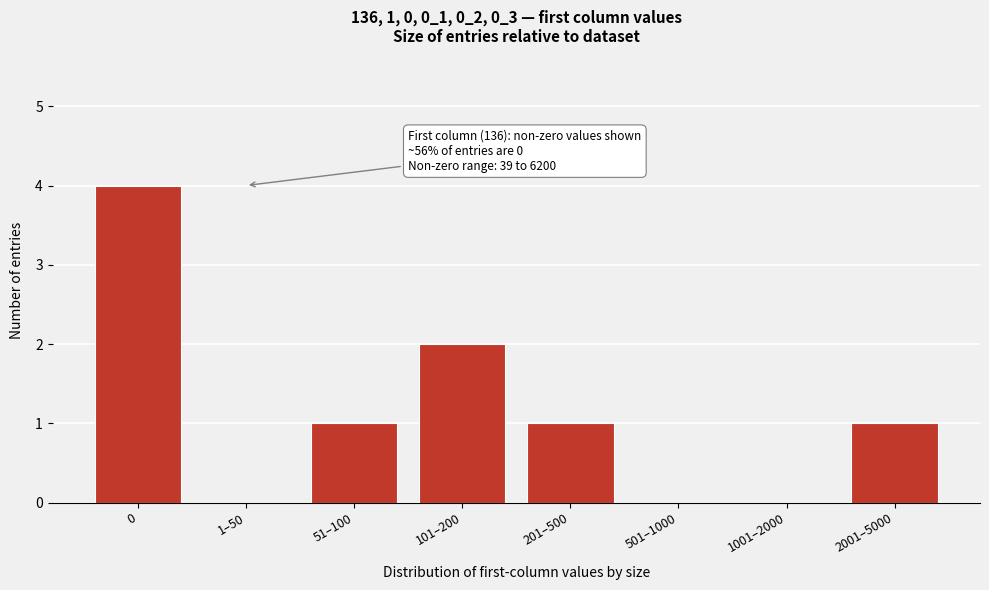

Reading right to left, extract all data points from this chart.

2001–5000=1	1001–2000=0	501–1000=0	201–500=1	101–200=2	51–100=1	1–50=0	0=4